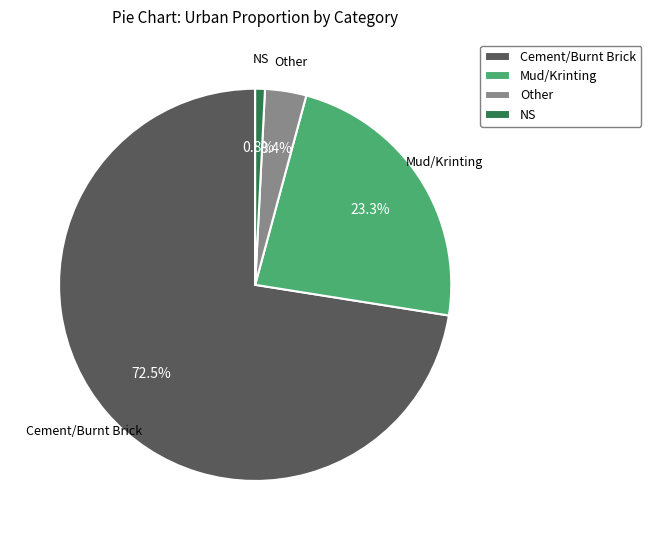

Which category has the smallest portion of the pie?

NS